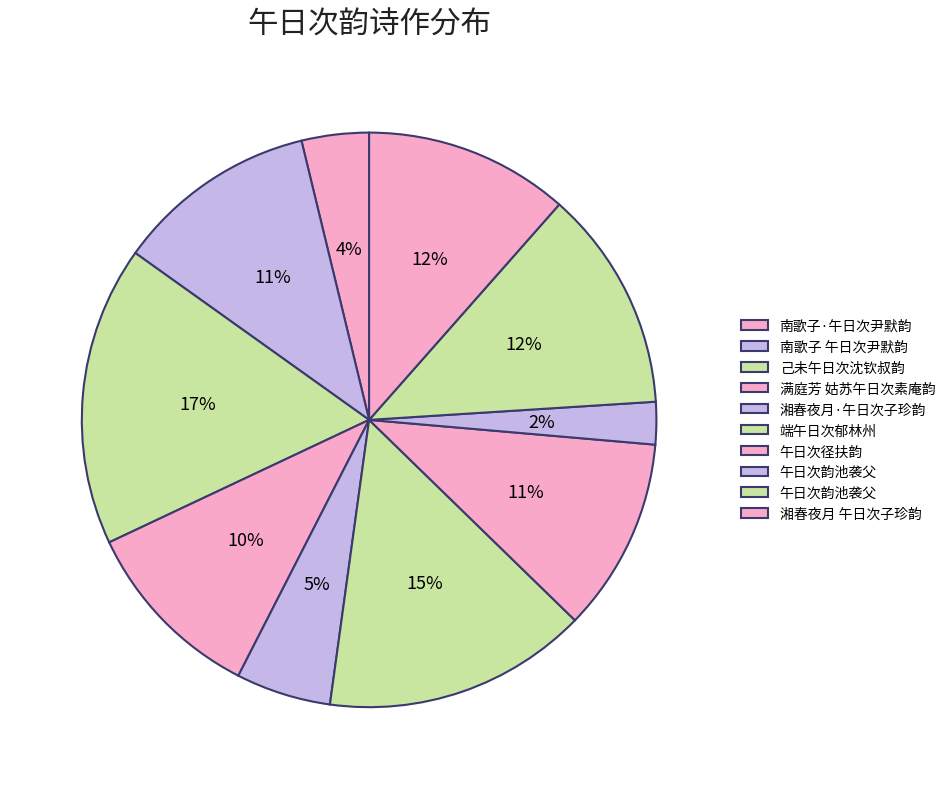

How many slices are in this pie chart?

10